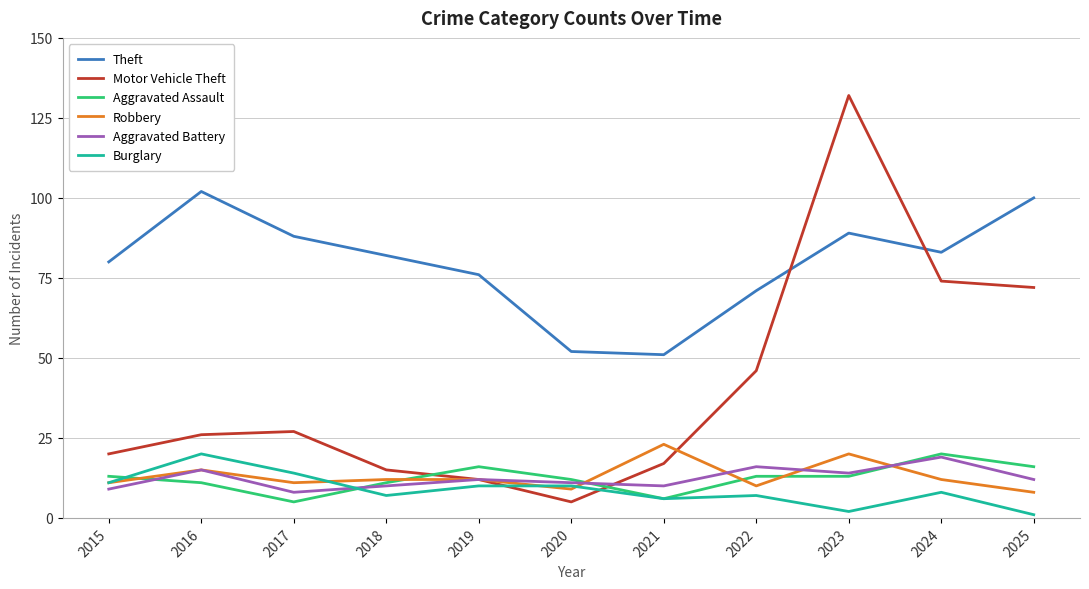

The Motor Vehicle Theft series shows 197 at 2023. True or false?

False